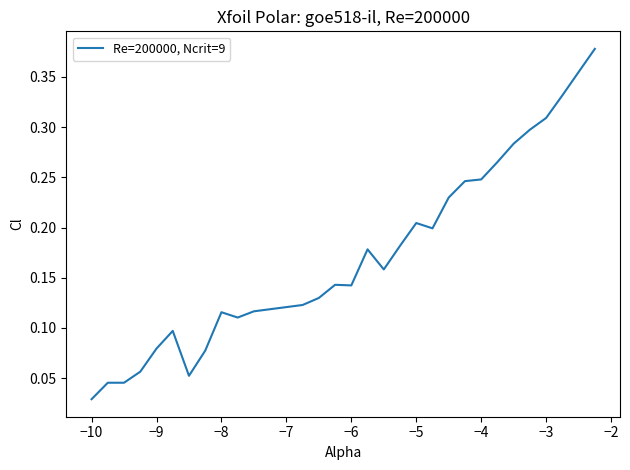

How many lines are shown in the chart?

1